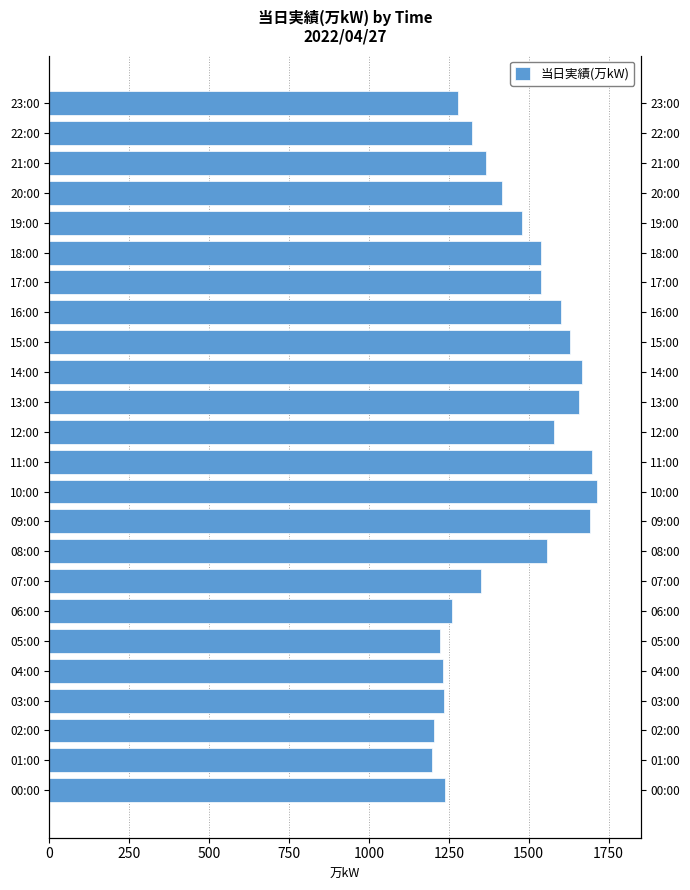

What is the approximate value at 22:00, to the nearest 10?

1320